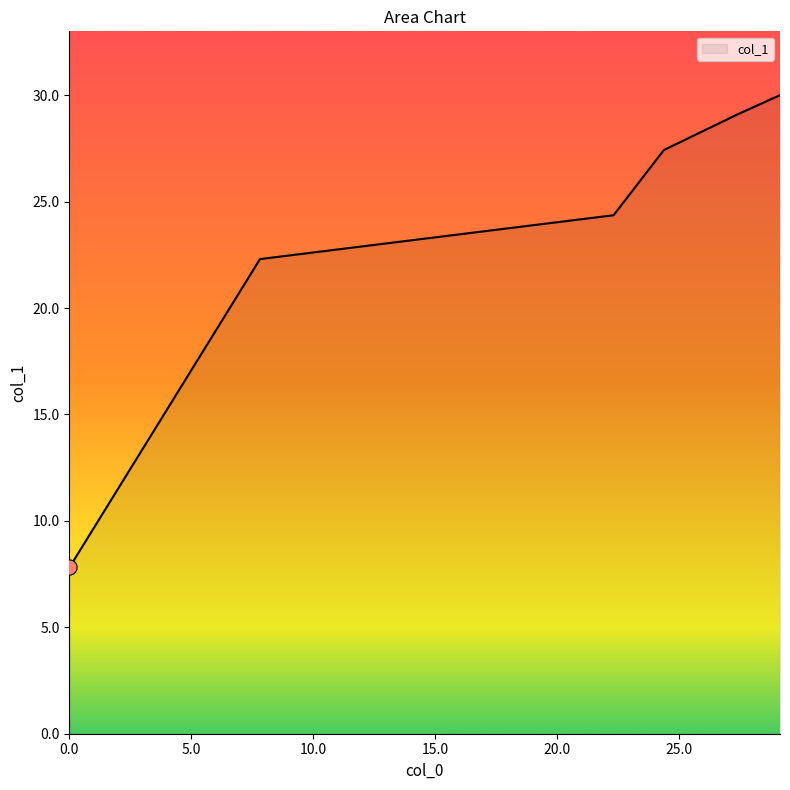

What is the average value?

23.5